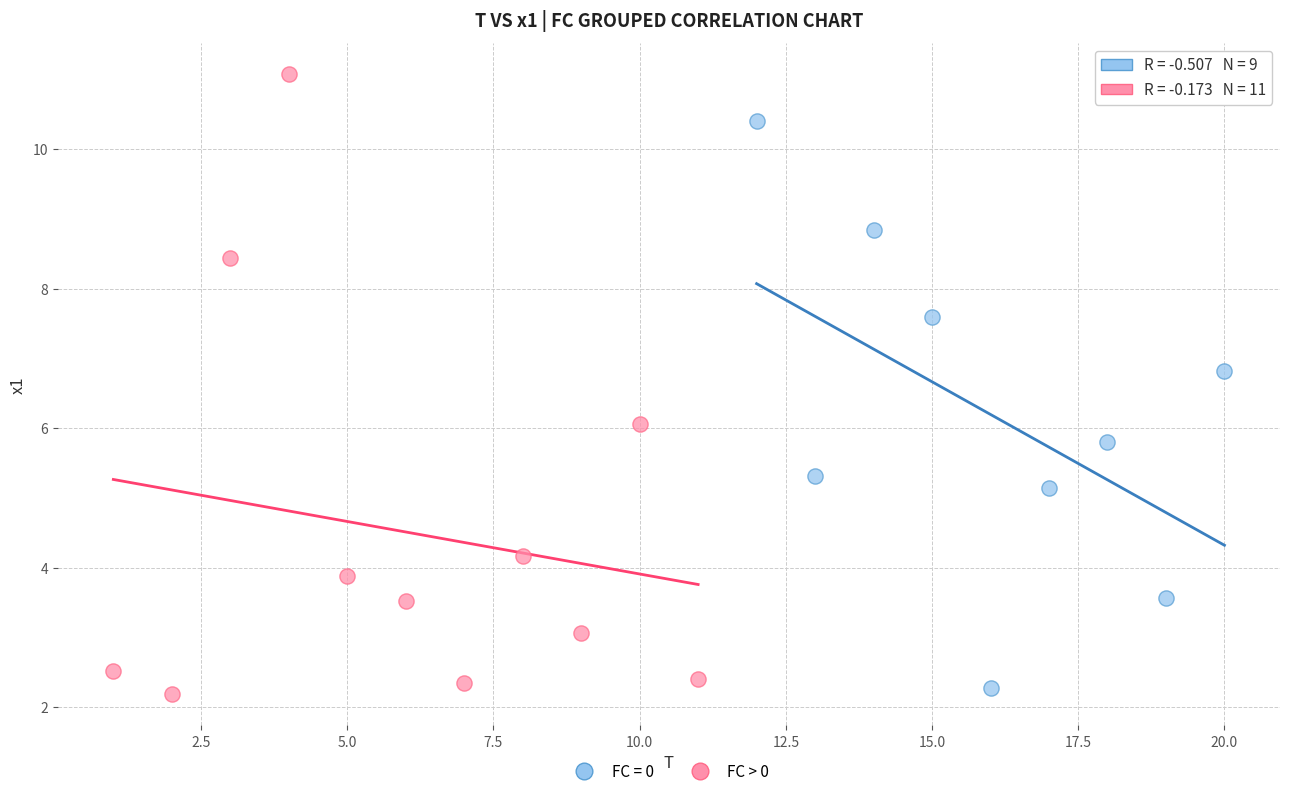

Which series has the largest Y range (max minus min)?

FC > 0